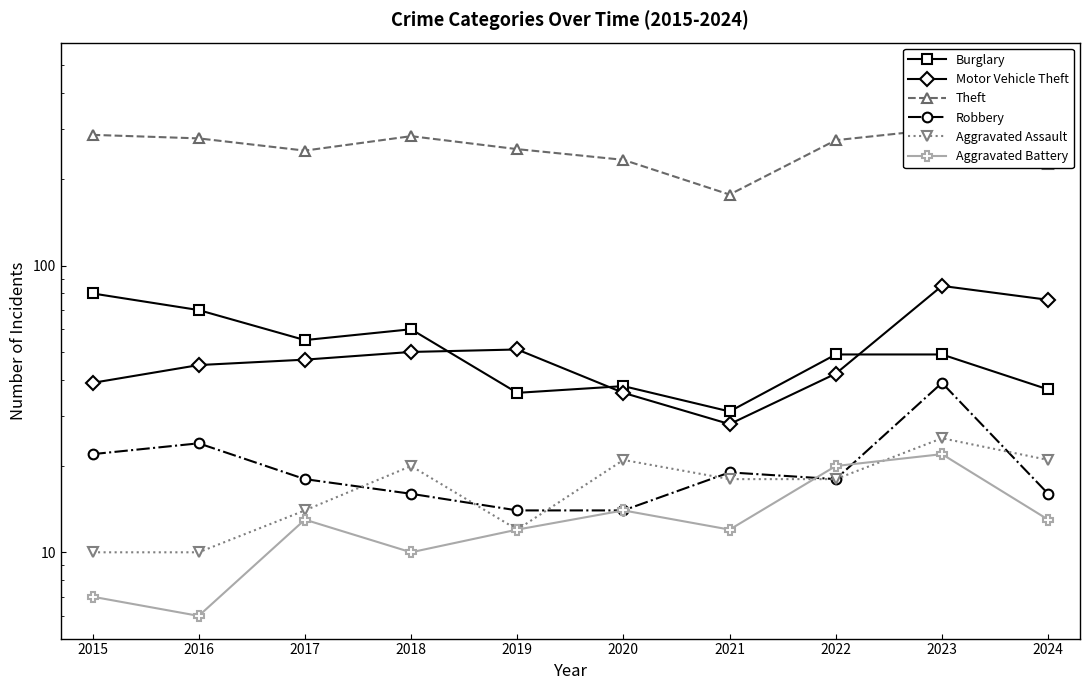

What is the difference between the Motor Vehicle Theft values at 2021 and 2018?

22